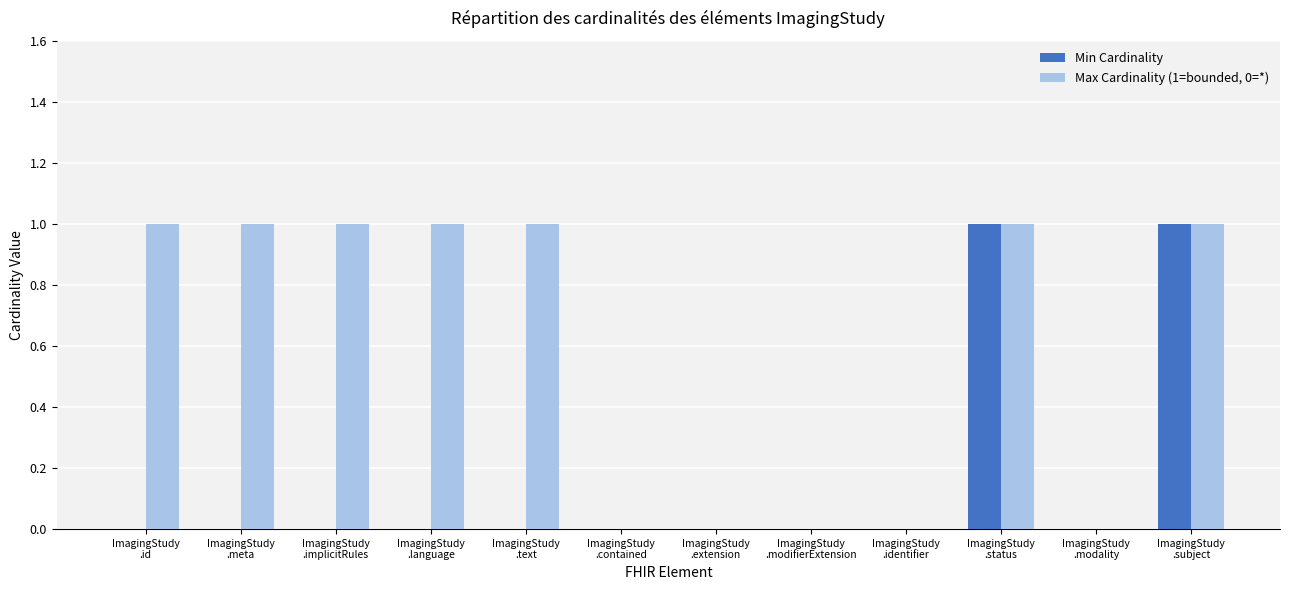

Reading left to right, extract all data points from this chart.

Min Cardinality: 0	0	0	0	0	0	0	0	0	1	0	1
Max Cardinality (1=bounded, 0=*): 1	1	1	1	1	0	0	0	0	1	0	1